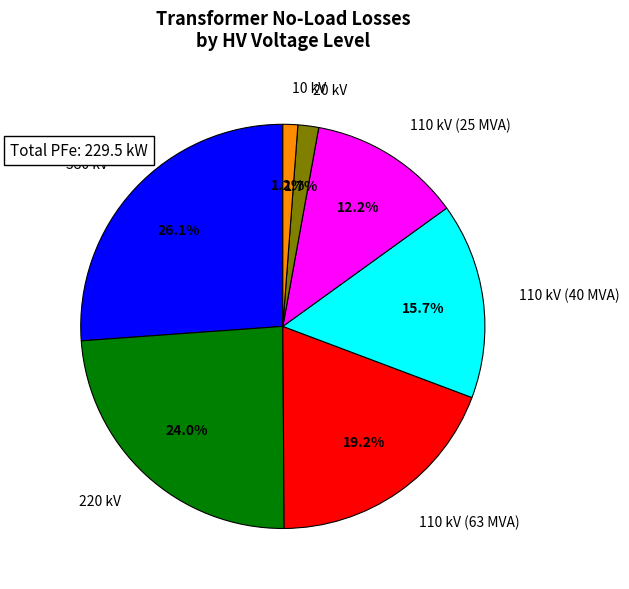

Count the number of slices in the pie.

7